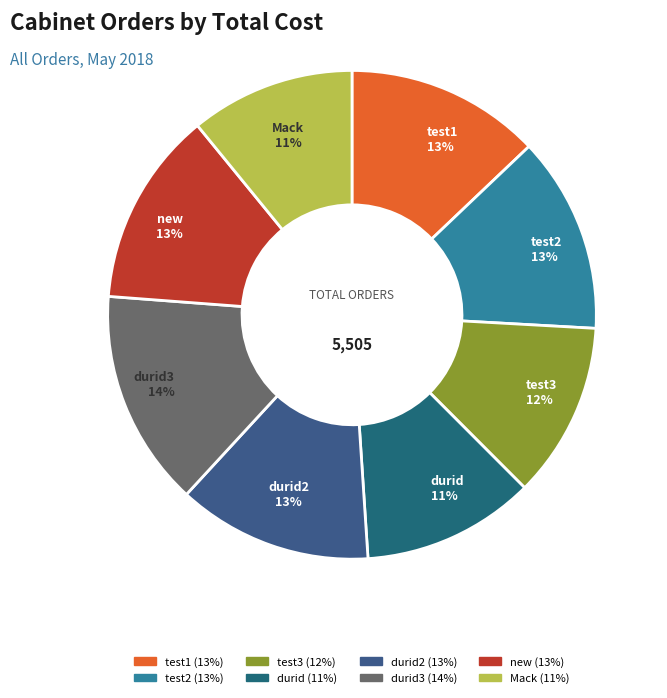

Is there any slice that represents more than half of the pie?

No